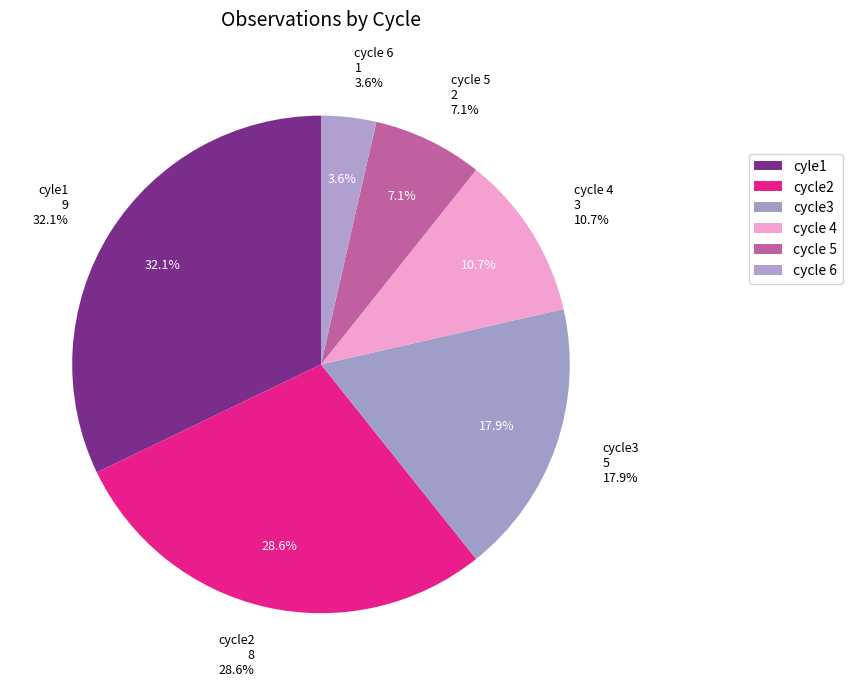

Which has a higher value, cycle 6 or cycle3?

cycle3